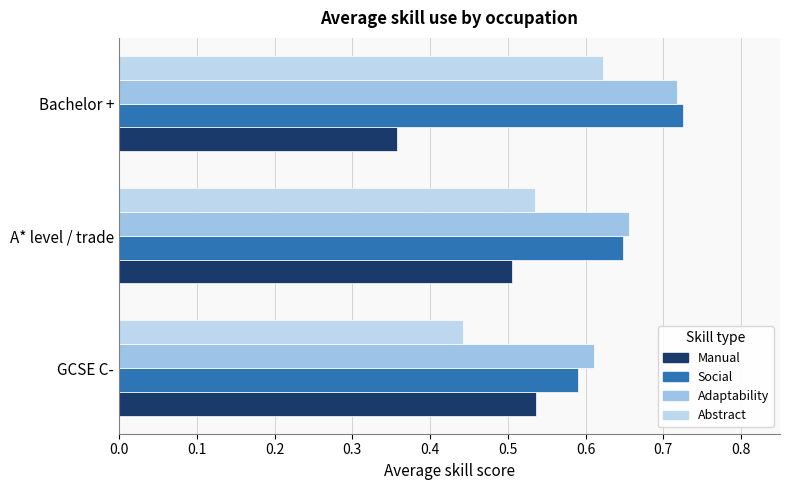

Reading left to right, extract all data points from this chart.

Manual: 0.5	0.5	0.4
Social: 0.6	0.6	0.7
Adaptability: 0.6	0.7	0.7
Abstract: 0.4	0.5	0.6